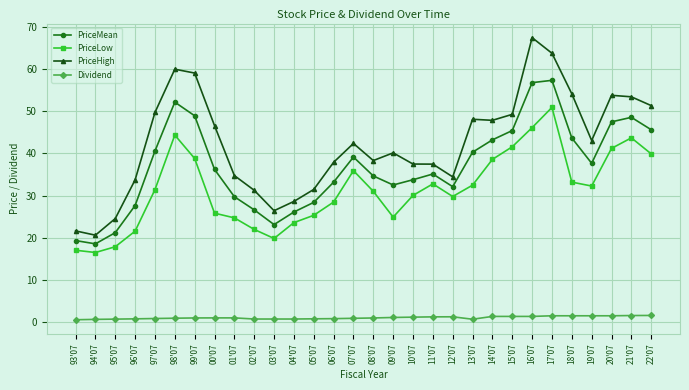

What is the sum of all Dividend values?

28.8